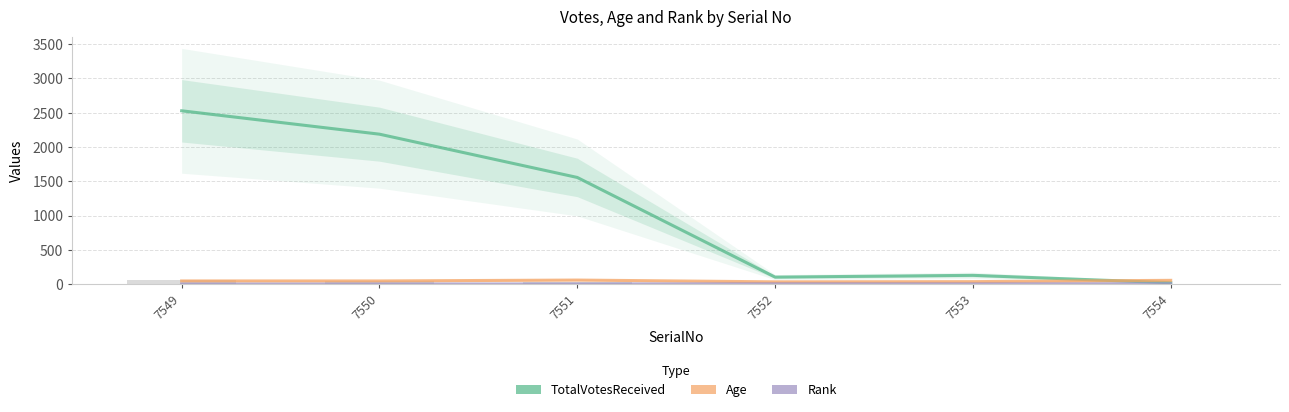

At which category is the sum across all series the highest?

7549